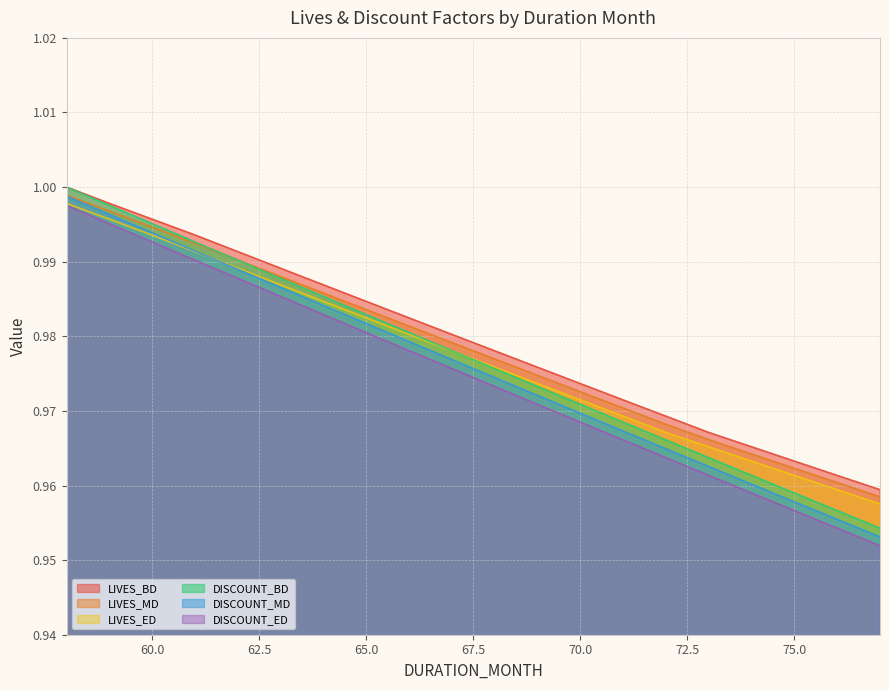

At which label is DISCOUNT_MD closest to 0?

77